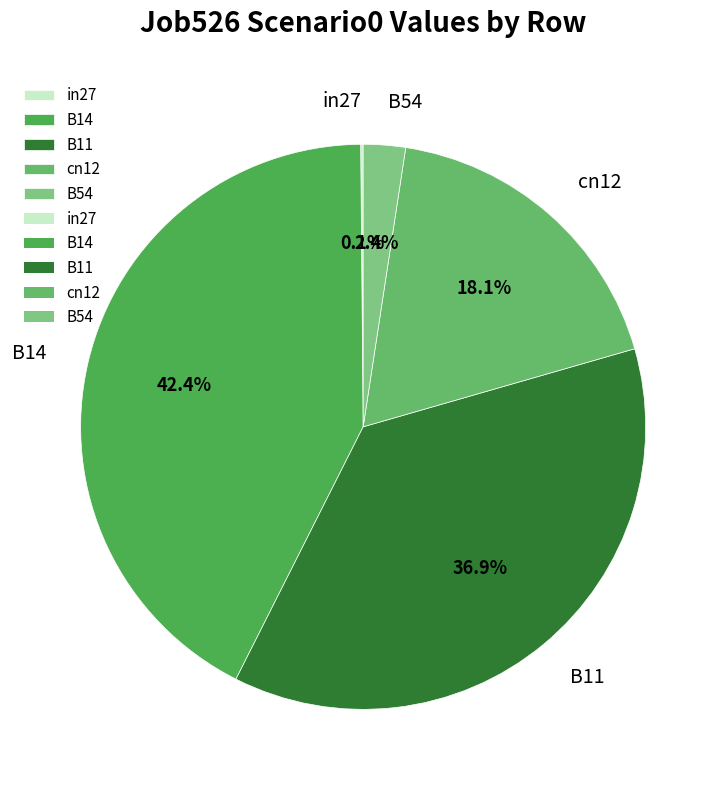

To the nearest percent, what is the difference between the largest and smallest slice percentages?

42%